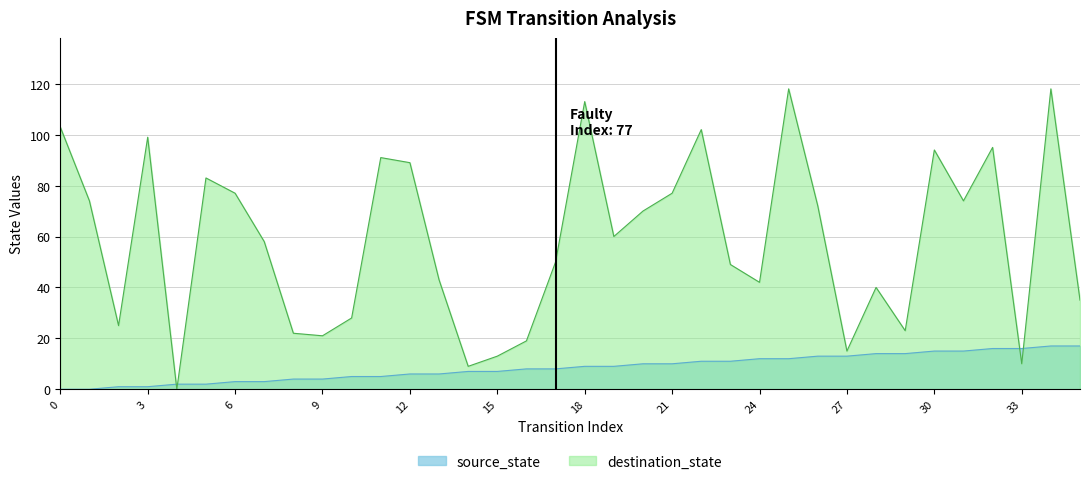

Which series changed the most between 3 and 18?

destination_state